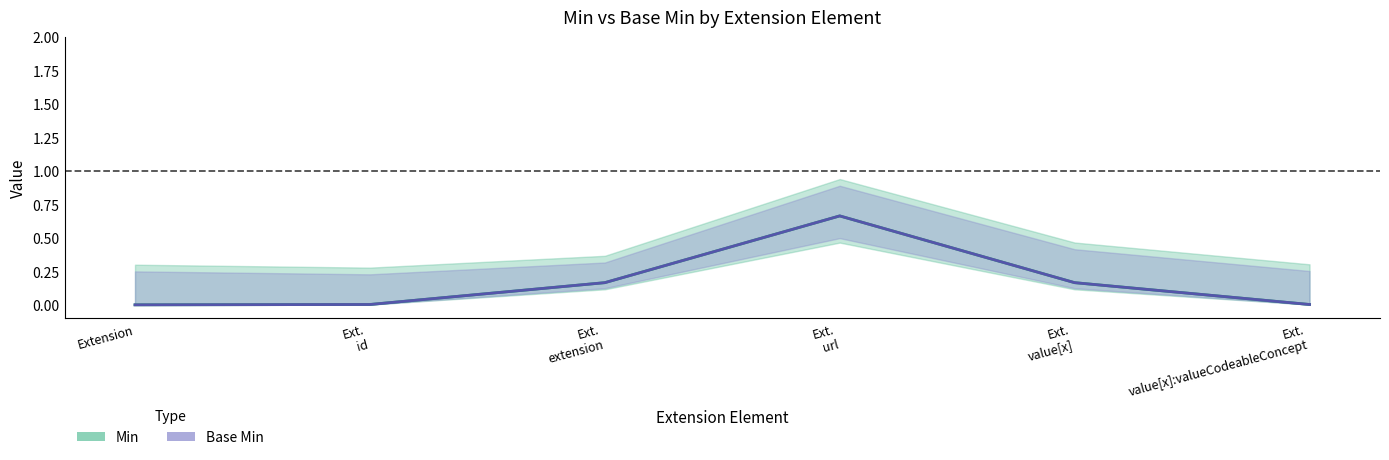

List the series in order of their peak value, lowest first.

Min, Base Min